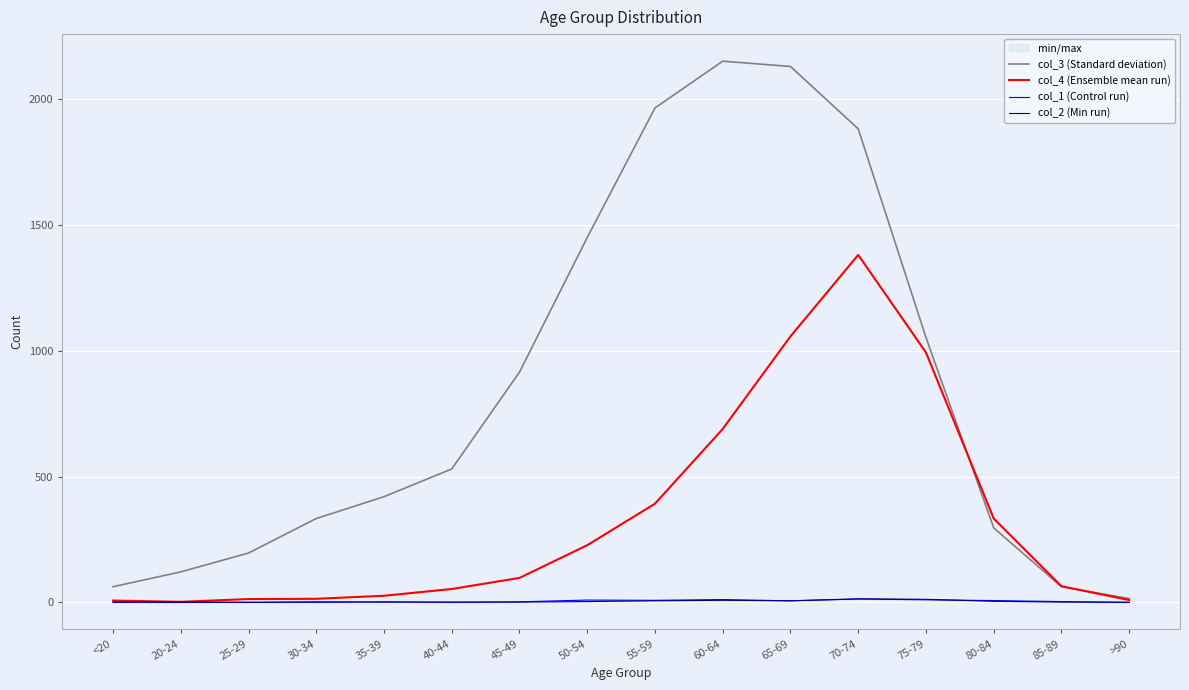

Rank the categories by col_3 (Standard deviation) value from highest to lowest.

60-64, 65-69, 55-59, 70-74, 50-54, 75-79, 45-49, 40-44, 35-39, 30-34, 80-84, 25-29, 20-24, <20, 85-89, >90